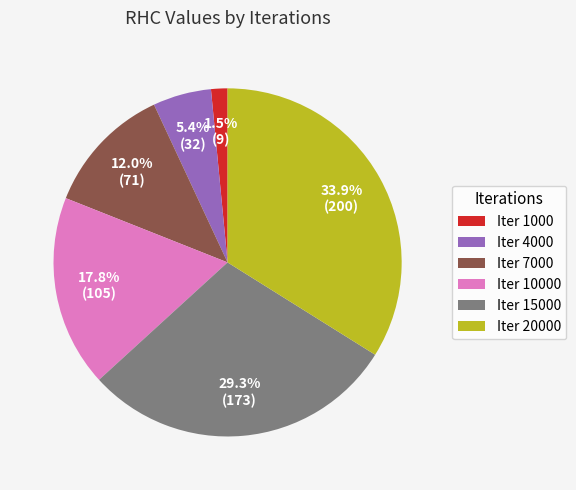

Rank the categories by value from highest to lowest.

Iter 20000, Iter 15000, Iter 10000, Iter 7000, Iter 4000, Iter 1000